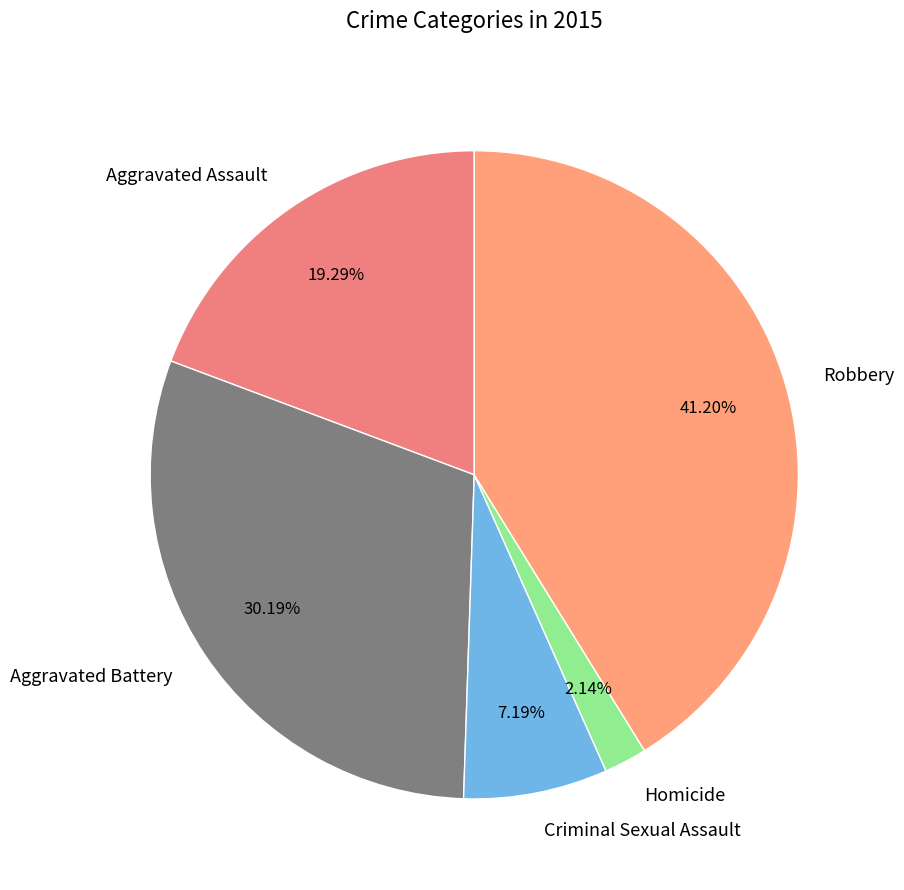

What percentage is NOT represented by Robbery?

58.8%